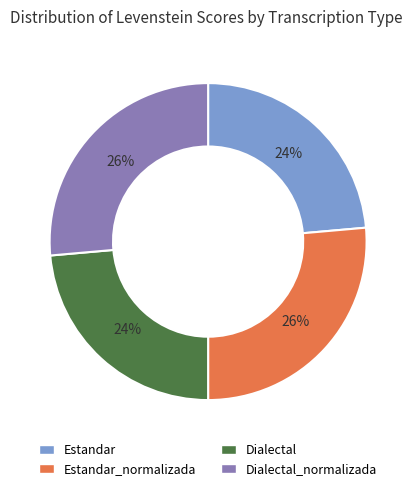

Is there a majority slice in this chart?

No